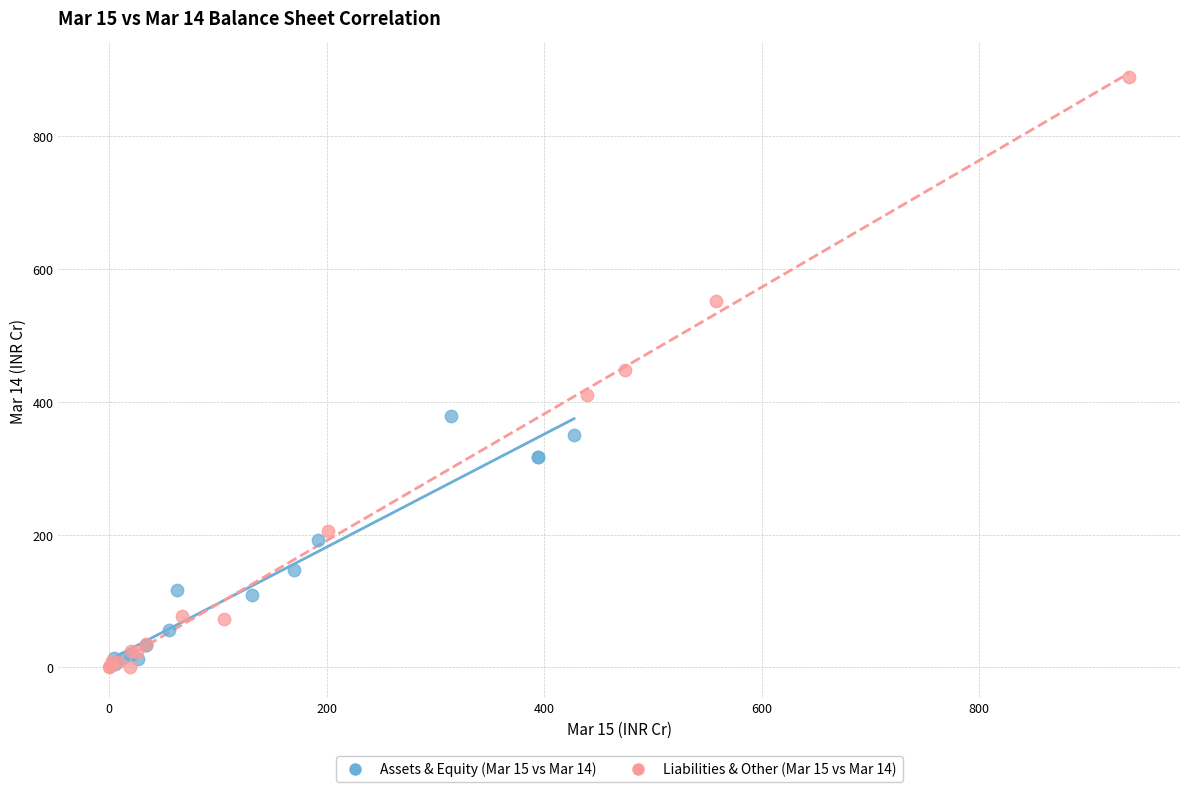

What are all the series names shown in the legend?

Assets & Equity (Mar 15 vs Mar 14), Liabilities & Other (Mar 15 vs Mar 14)